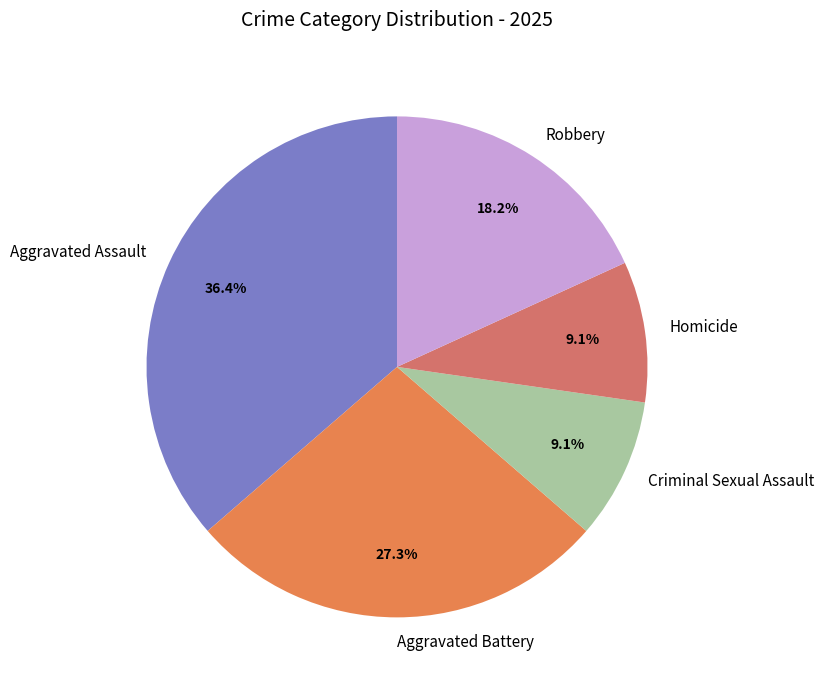

Is it true that Homicide is 9% of the pie?

True